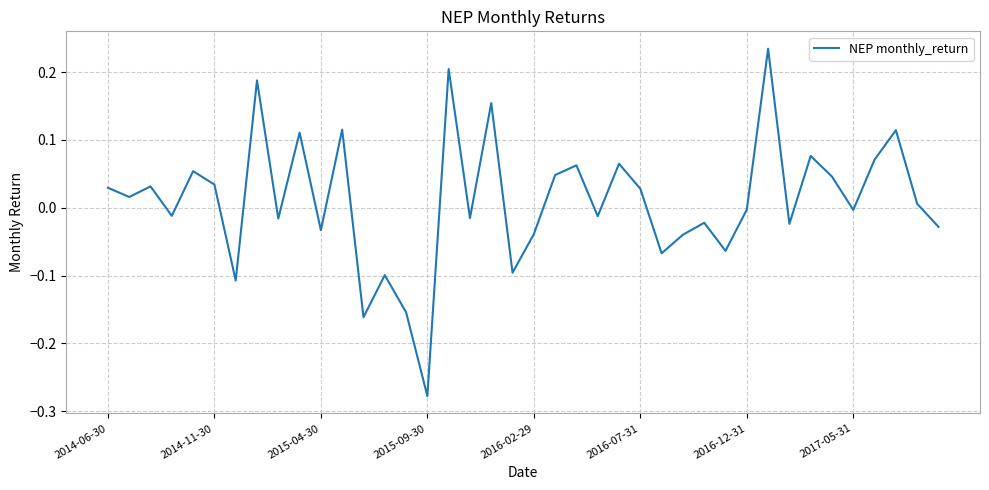

What is the difference between the maximum and minimum values?

0.5